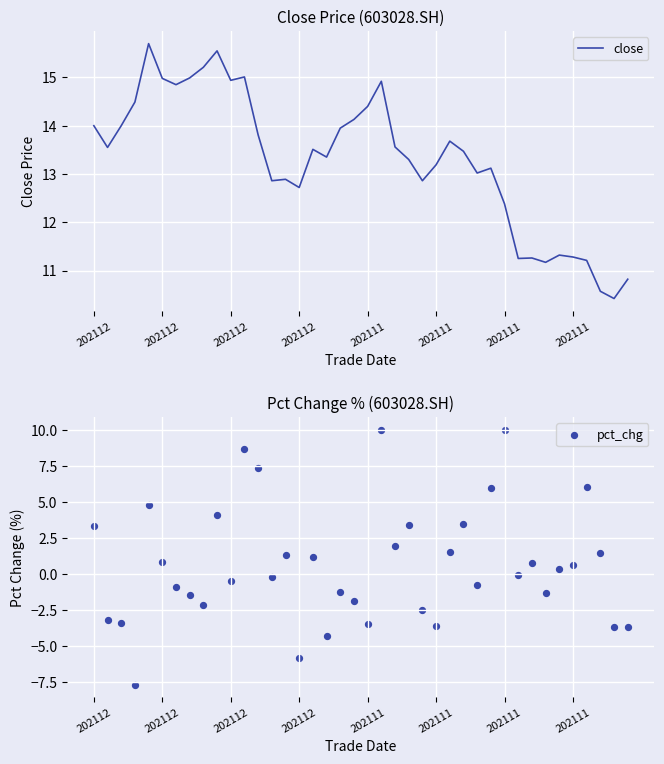

Is the value of pct_chg at 31 greater than the value of close at 13?

No